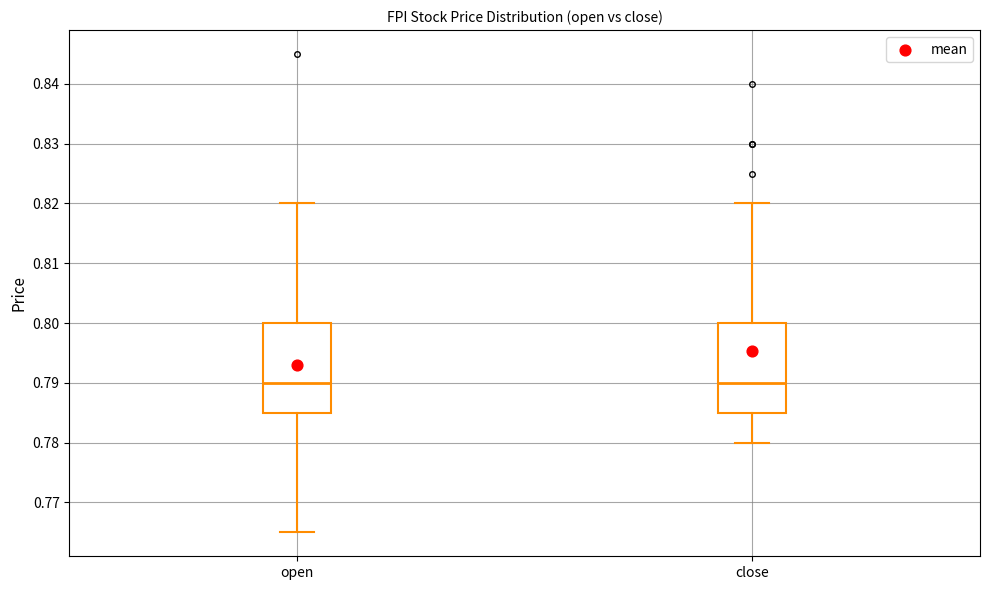

Reading left to right, read every box against the y-axis: the position of its median line, the range the box covers, and the ends of its whiskers. The values are not printed on the chart, so give them approximately, as read against the axis.

open: median 0.790, box 0.785 to 0.800, whiskers 0.765 to 0.820
close: median 0.790, box 0.785 to 0.800, whiskers 0.780 to 0.820